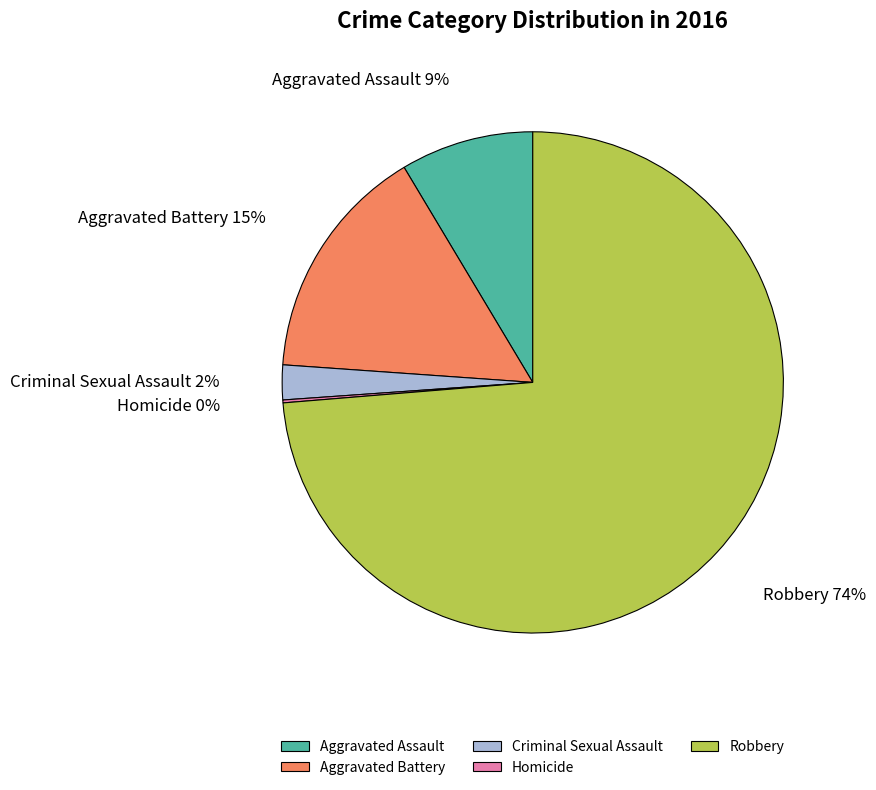

Do Criminal Sexual Assault and Robbery together represent more than half of the pie?

Yes